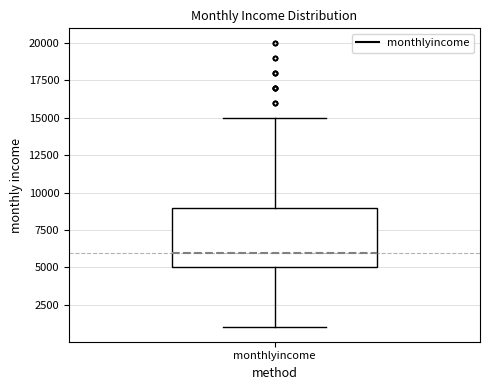

Read this box plot against the y-axis: the position of the median line, the range covered by the box, and the ends of both whiskers. The values are not printed on the chart, so give them approximately, as read against the axis.

median 6000, box 5000 to 9000, whiskers 1000 to 15000